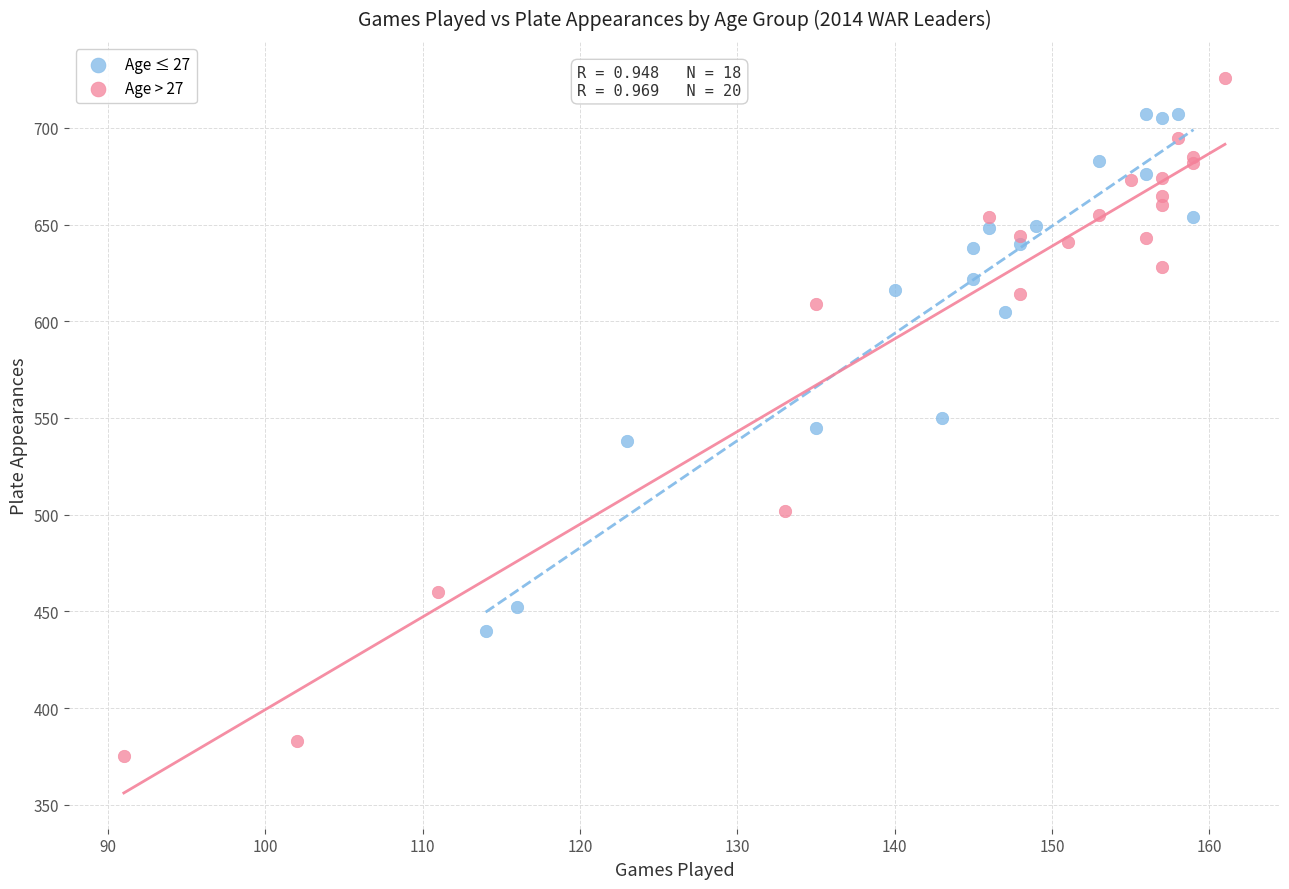

Which series reaches the maximum Y coordinate?

Age > 27